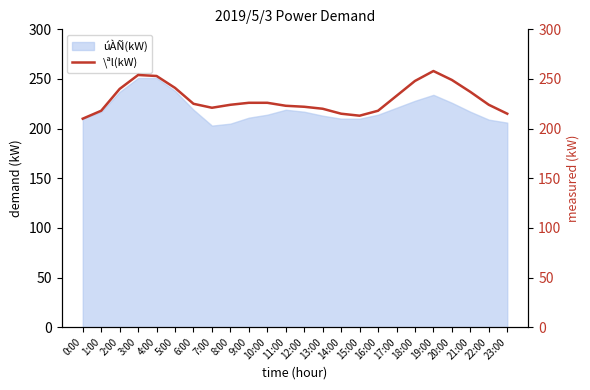

Where does the data first go above 225?

2:00